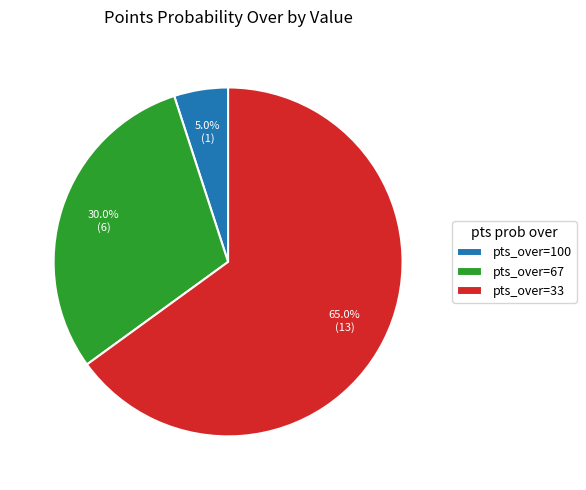

Rank the categories by value from lowest to highest.

pts_over=100, pts_over=67, pts_over=33